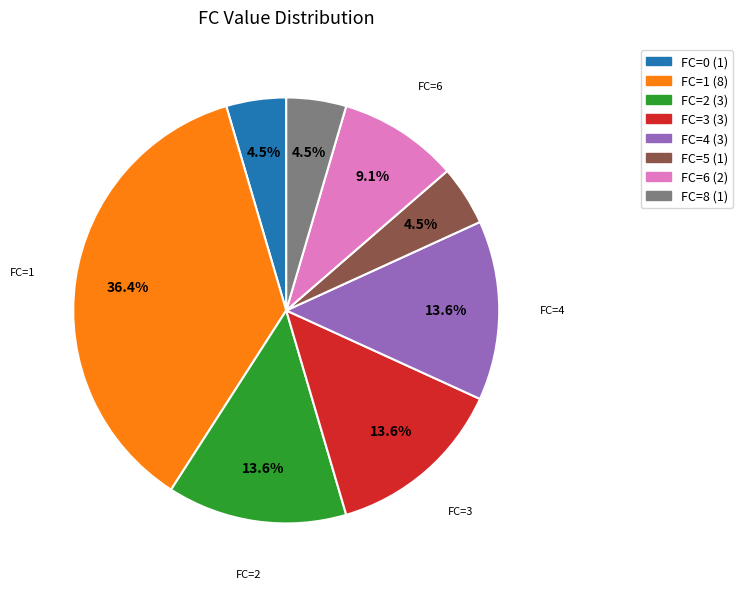

Is there a majority slice in this chart?

No